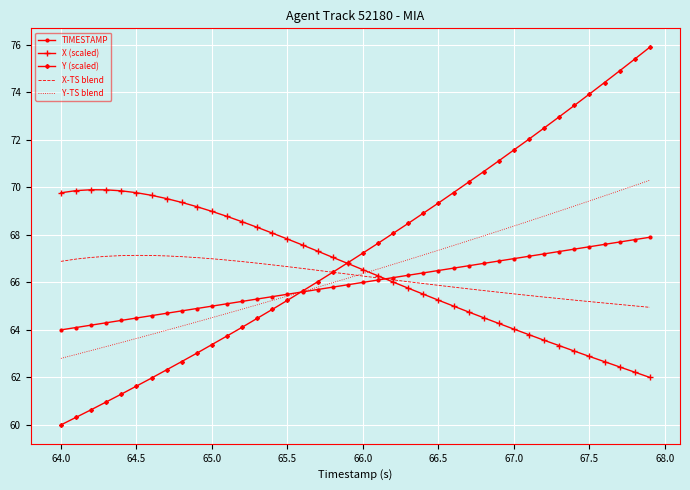

How many times do X (scaled) and Y (scaled) cross each other?

1